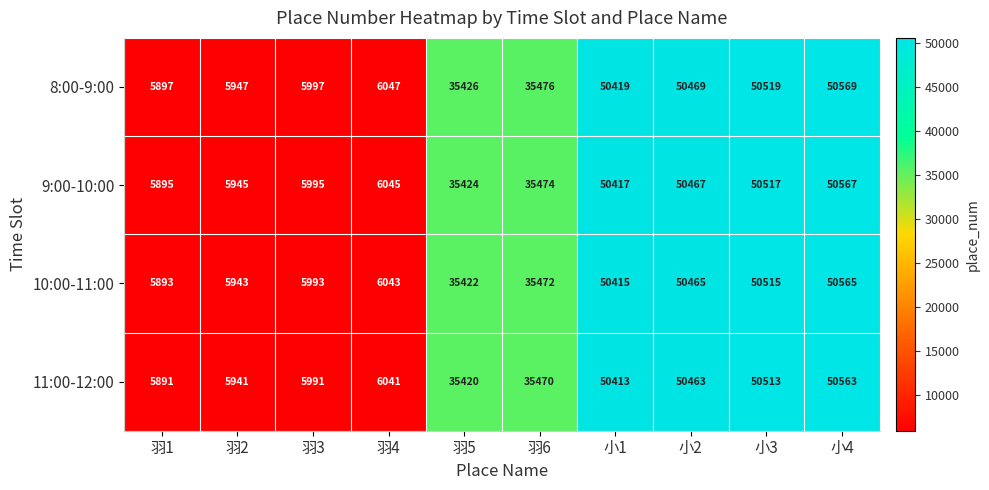

Count the number of data series in this chart.

4